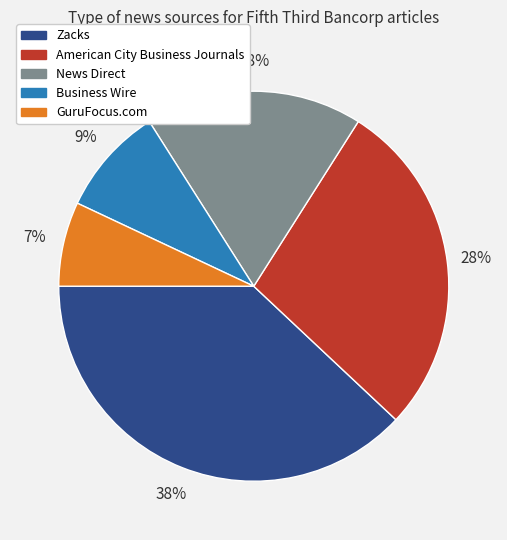

Is there any slice that represents more than half of the pie?

No